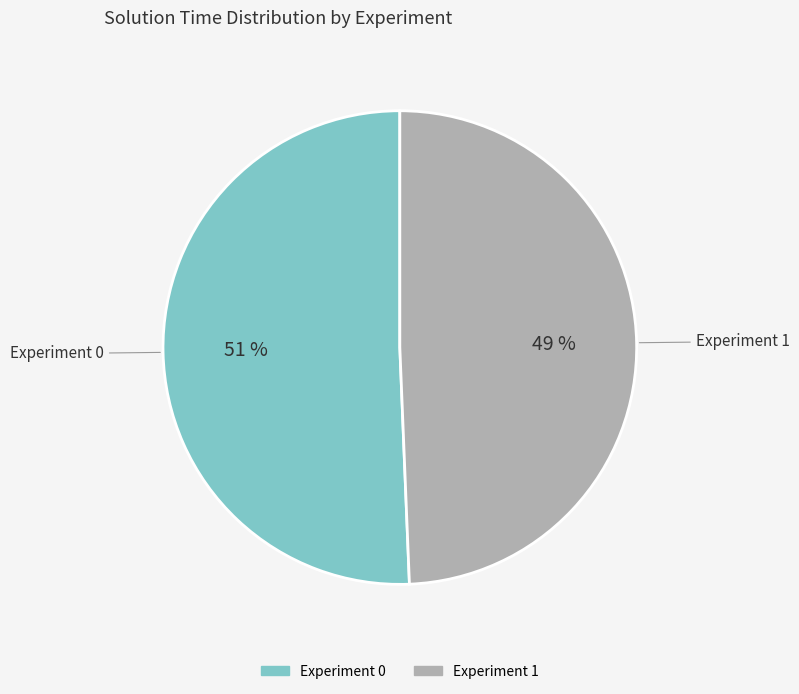

To the nearest percent, what portion does Experiment 0 represent?

51%